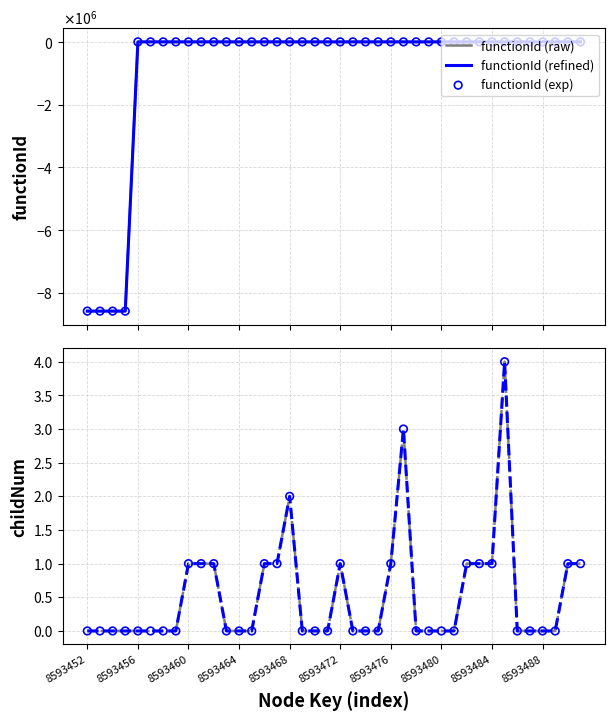

Is the value of childNum (refined) at 8593452 greater than the value of functionId (refined) at 14?

No